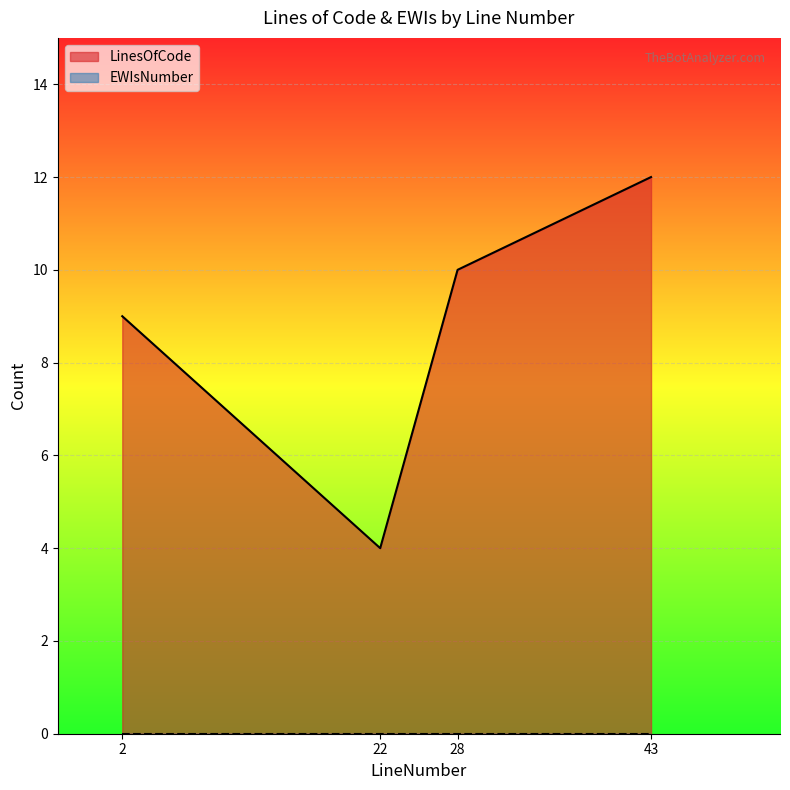

How many lines are shown in the chart?

2